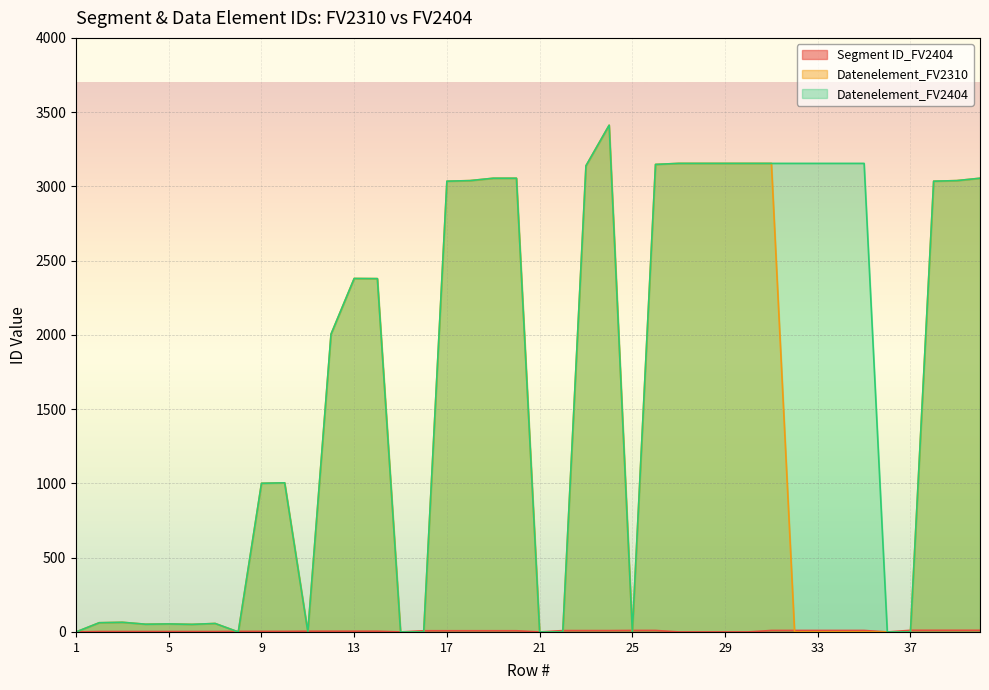

What is the difference between the highest and lowest values at 22?

9